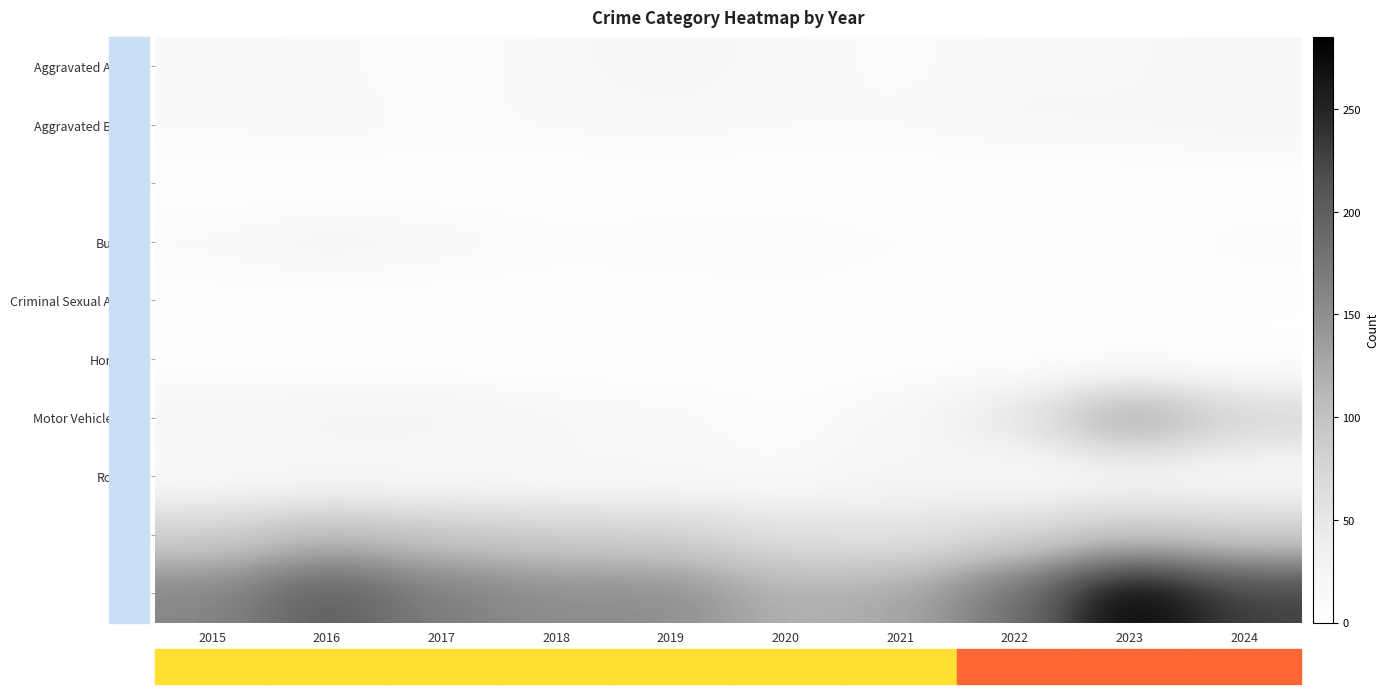

Reading right to left, what are all the values shown in this chart?

Aggravated Assault: 2024=20	2023=13	2022=14	2021=8	2020=13	2019=17	2018=14	2017=5	2016=12	2015=13
Aggravated Battery: 2024=19	2023=16	2022=16	2021=11	2020=11	2019=14	2018=12	2017=8	2016=15	2015=11
Arson: 2024=0	2023=1	2022=0	2021=0	2020=0	2019=0	2018=0	2017=1	2016=0	2015=1
Burglary: 2024=9	2023=2	2022=7	2021=6	2020=11	2019=10	2018=8	2017=15	2016=21	2015=12
Criminal Sexual Assault: 2024=1	2023=1	2022=3	2021=2	2020=4	2019=2	2018=2	2017=2	2016=3	2015=3
Homicide: 2024=0	2023=1	2022=0	2021=2	2020=1	2019=1	2018=1	2017=0	2016=0	2015=1
Motor Vehicle Theft: 2024=77	2023=135	2022=53	2021=17	2020=6	2019=13	2018=16	2017=27	2016=26	2015=22
Robbery: 2024=14	2023=20	2022=10	2021=24	2020=9	2019=13	2018=12	2017=13	2016=16	2015=11
Theft: 2024=86	2023=96	2022=75	2021=55	2020=62	2019=81	2018=86	2017=95	2016=110	2015=84
Total: 2024=226	2023=285	2022=178	2021=125	2020=117	2019=151	2018=151	2017=166	2016=203	2015=158